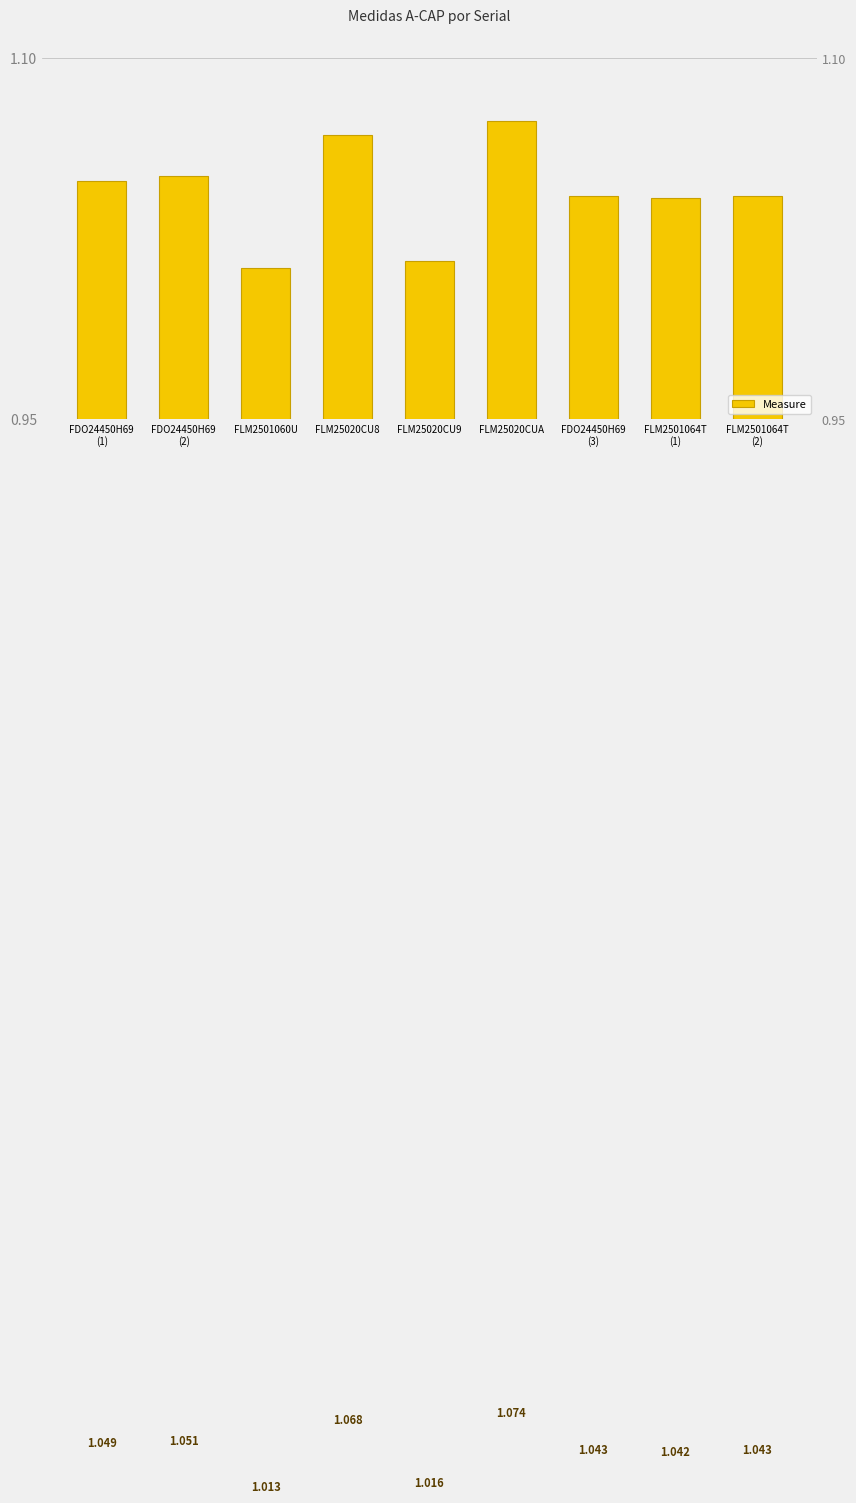

What is the sum of the values at FDO24450H69
(1) and FLM2501060U?

2.1